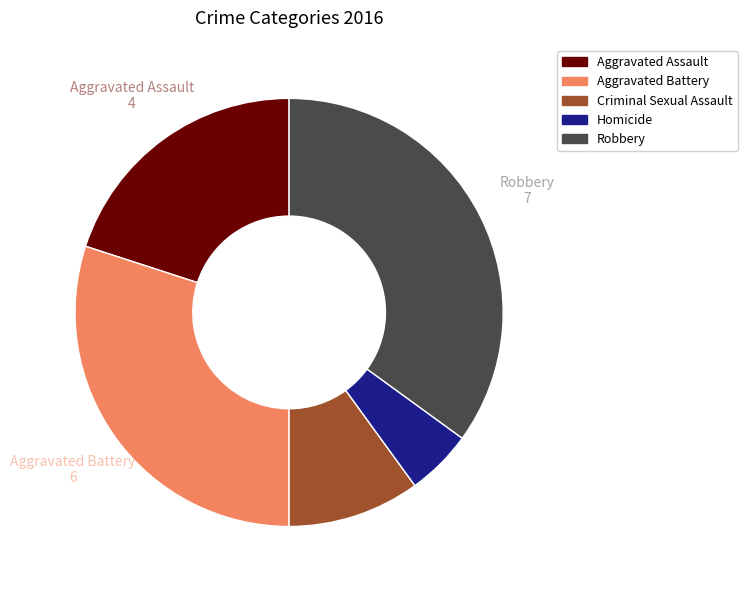

Combined, do Robbery and Aggravated Battery account for over 50%?

Yes